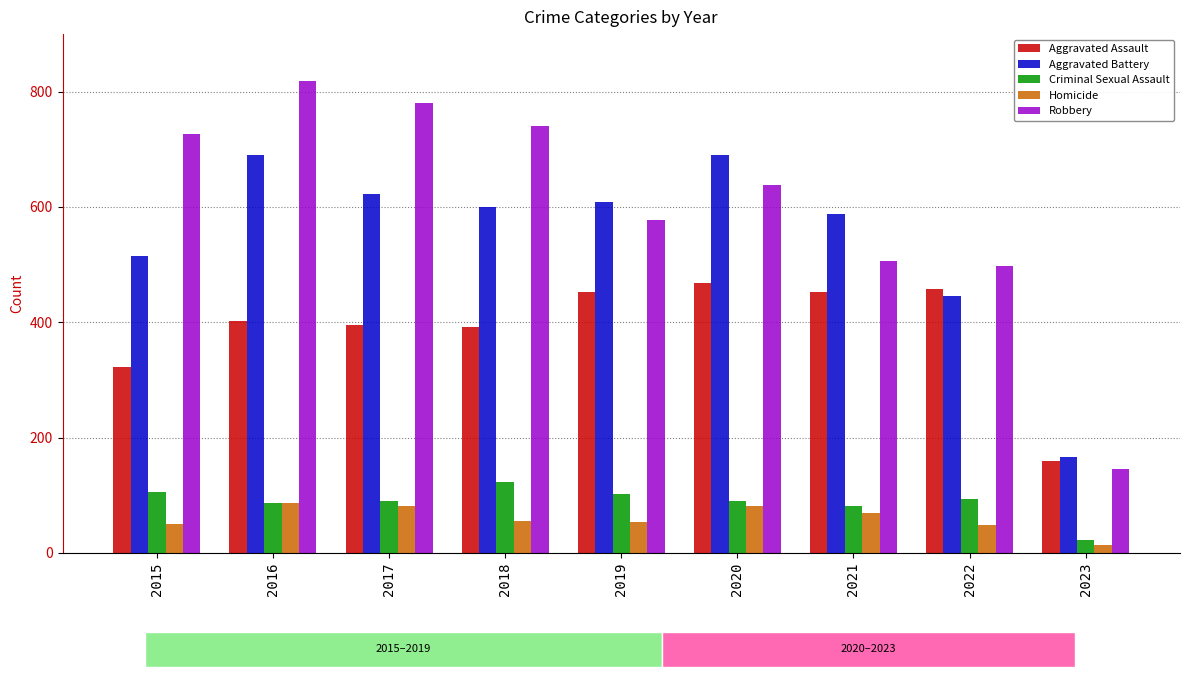

What are all the series names shown in the legend?

Aggravated Assault, Aggravated Battery, Criminal Sexual Assault, Homicide, Robbery